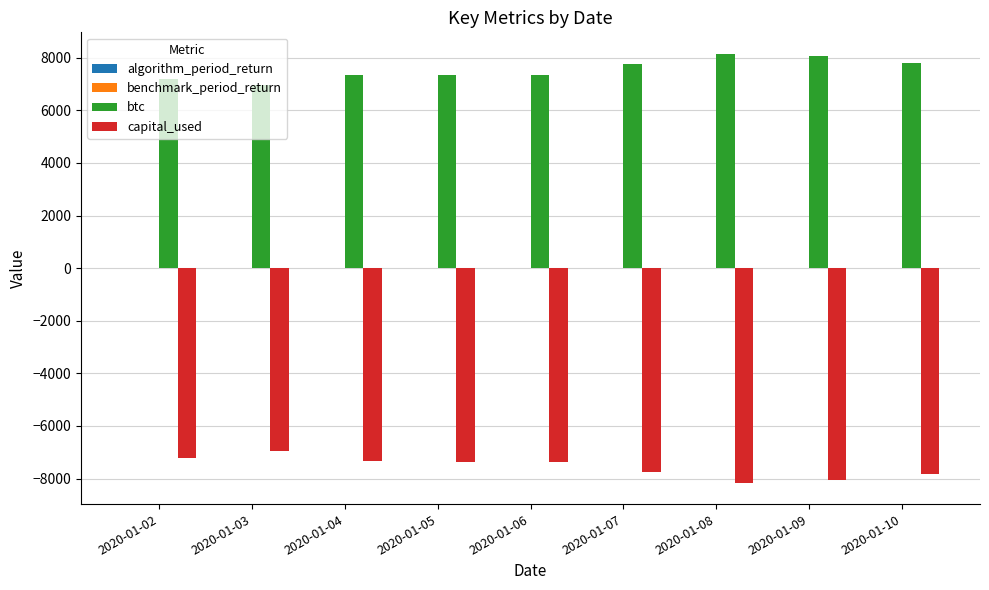

What is the greatest value displayed?

8152.5